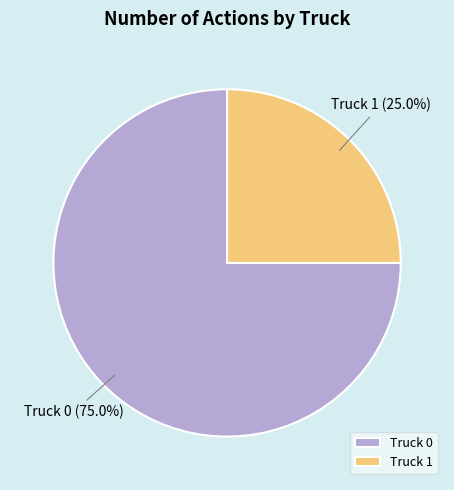

To the nearest percent, what is the average slice percentage?

50%